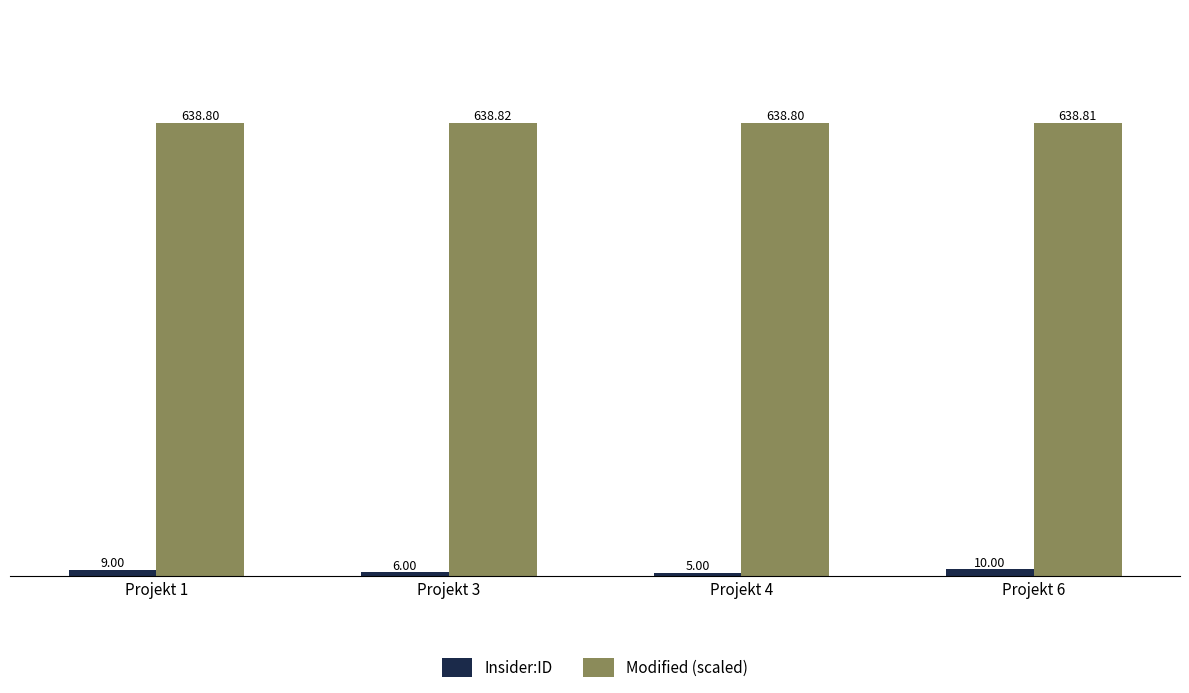

At Projekt 4, list the series in order from largest to smallest.

Modified (scaled), Insider:ID